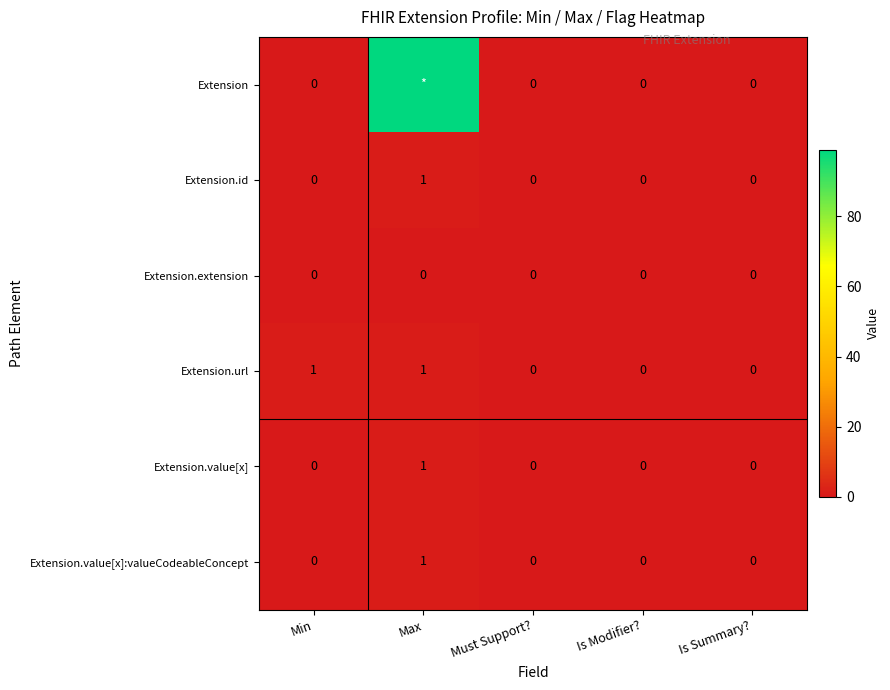

What is the sum of all Extension.url values?

2